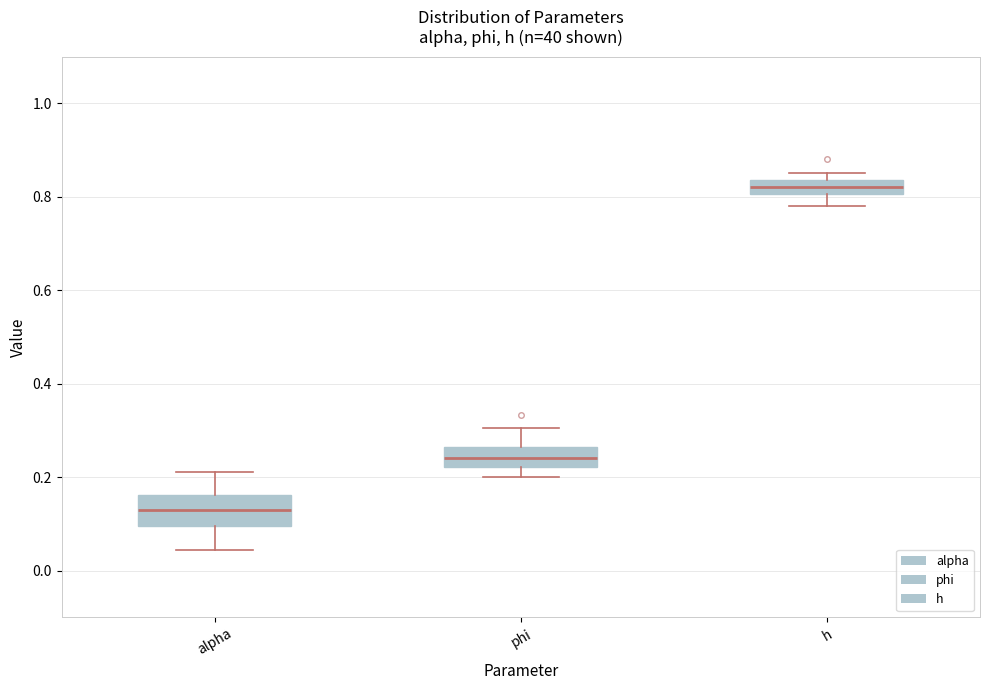

Which box has the lowest median line?

alpha